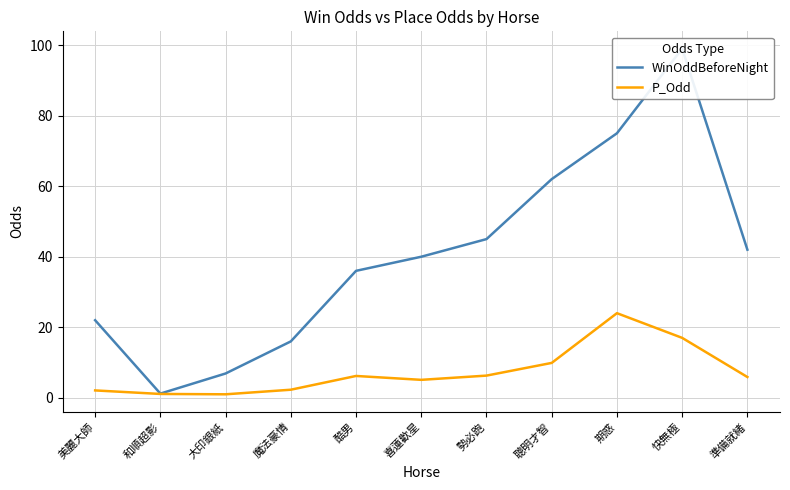

At how many categories does at least one series exceed 75?

1